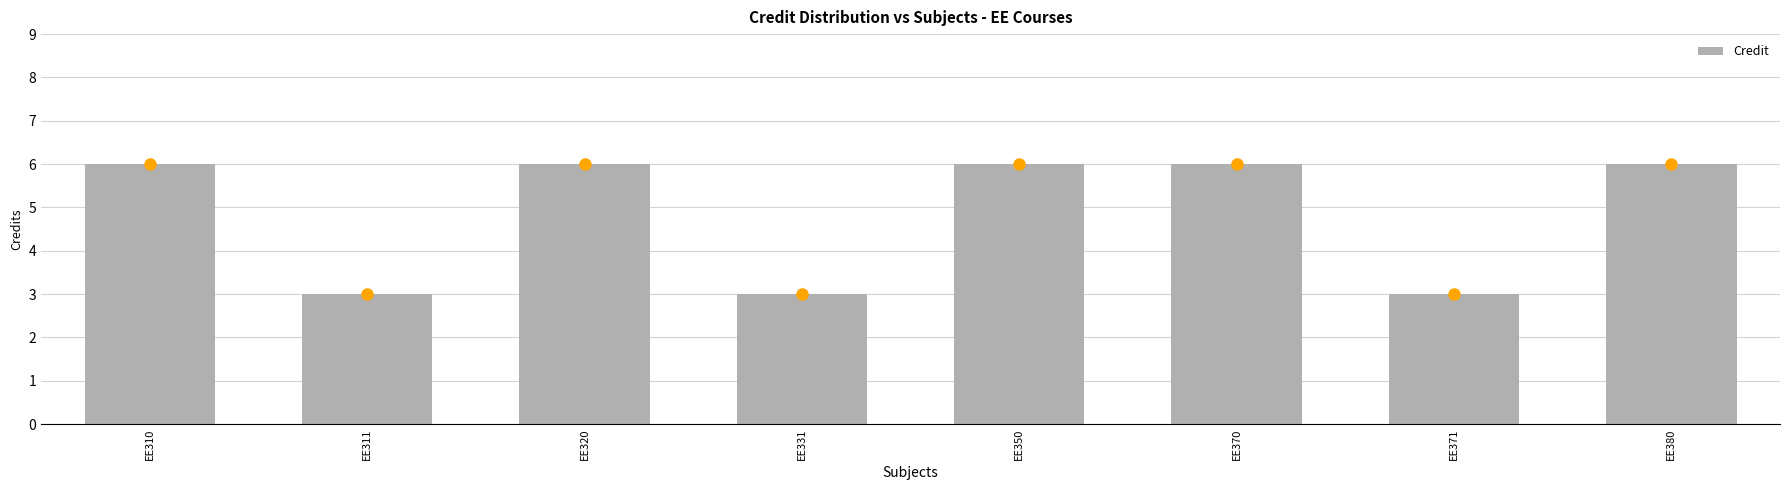

Count the number of categories in the chart.

8